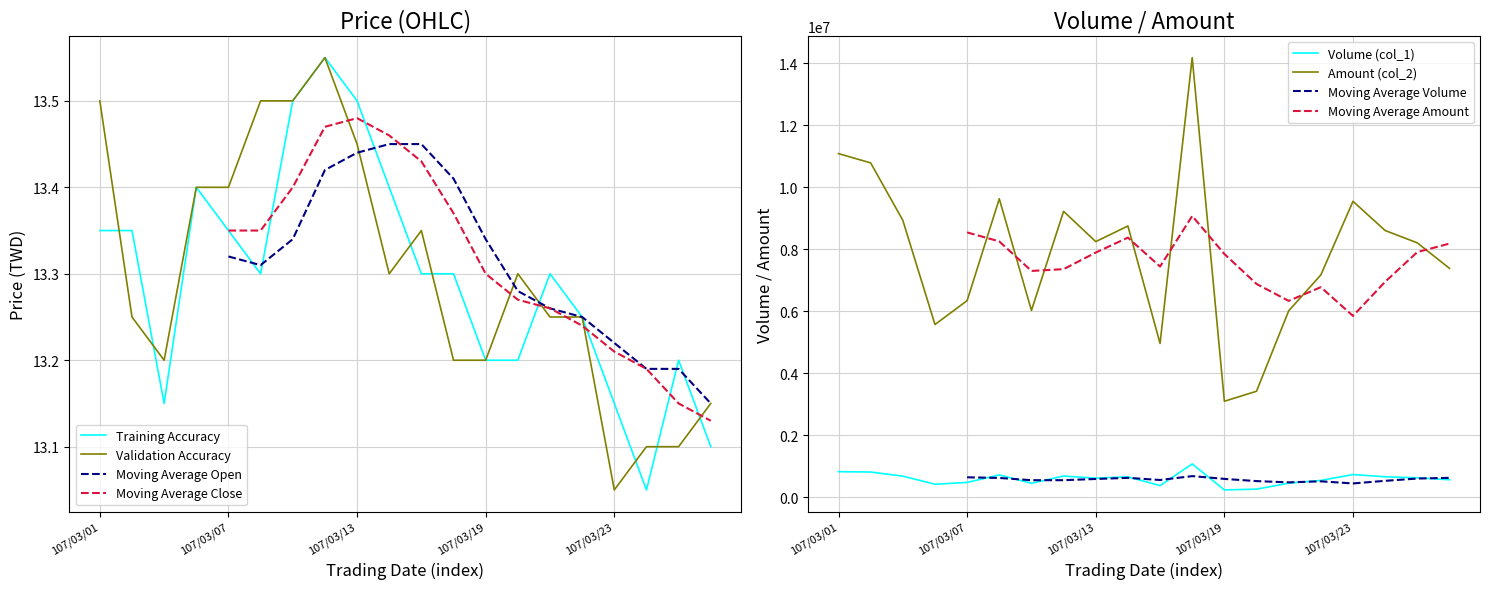

Which series ends up on top after the final intersection of Open (col_3) and Close (col_6)?

Close (col_6)